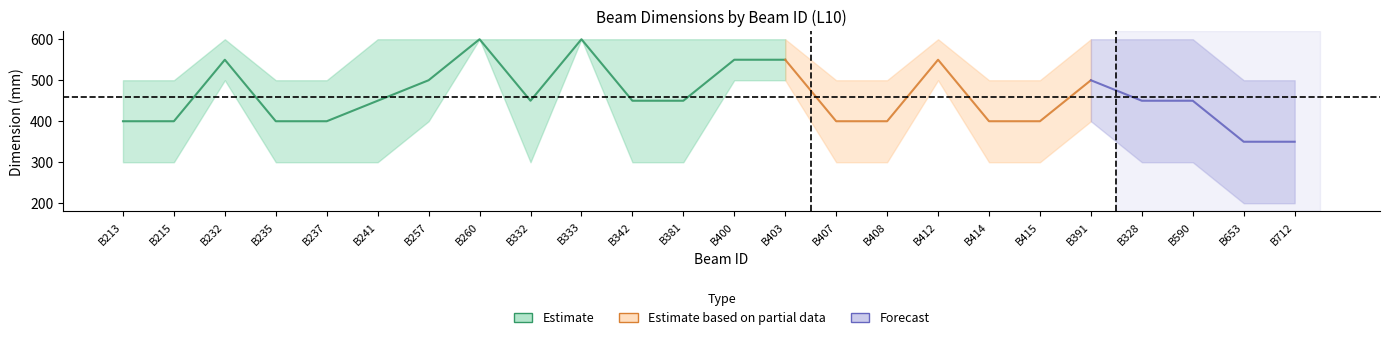

What is the value of the Width (mm) point at the 22nd from the left?

300